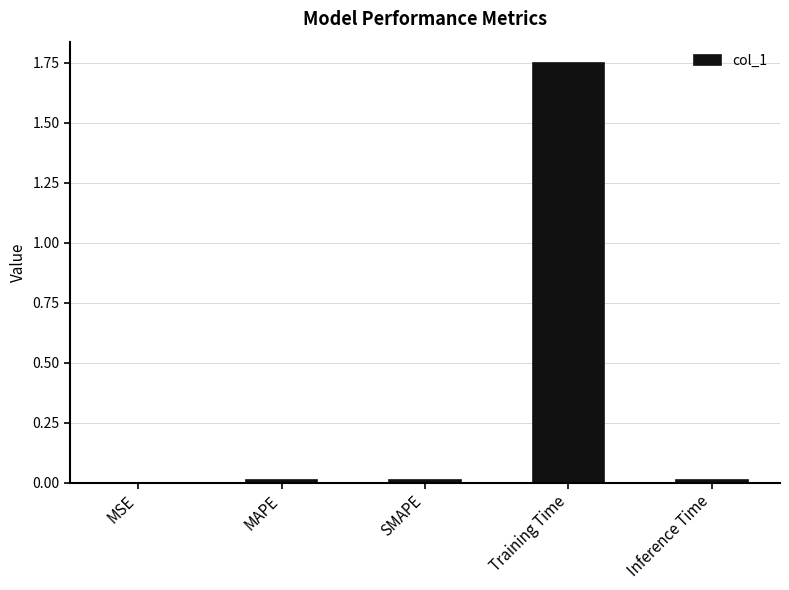

What is the sum of all values?

1.8